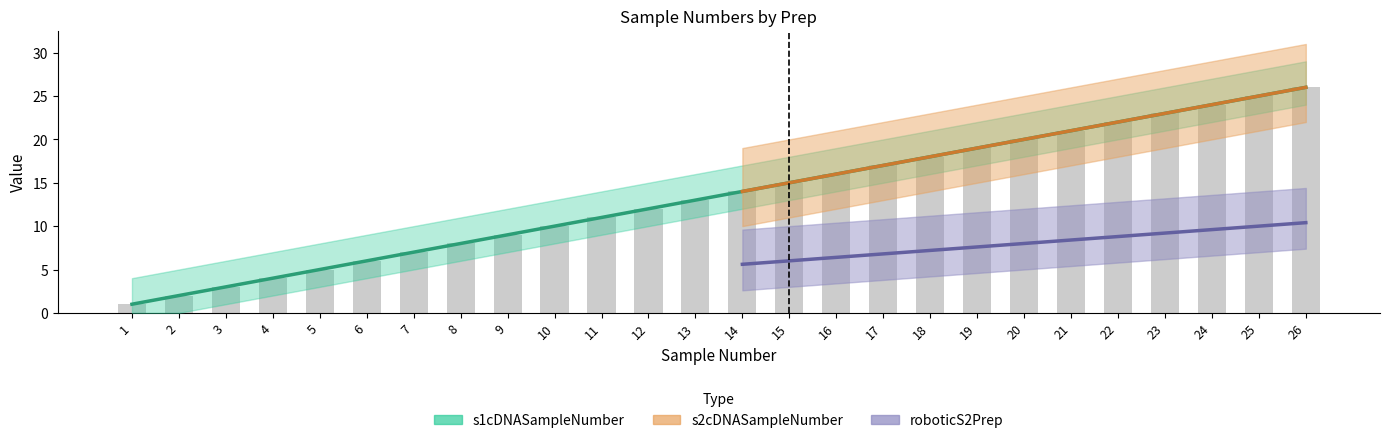

The value of s2cDNASampleNumber at 25 is 40. True or false?

False